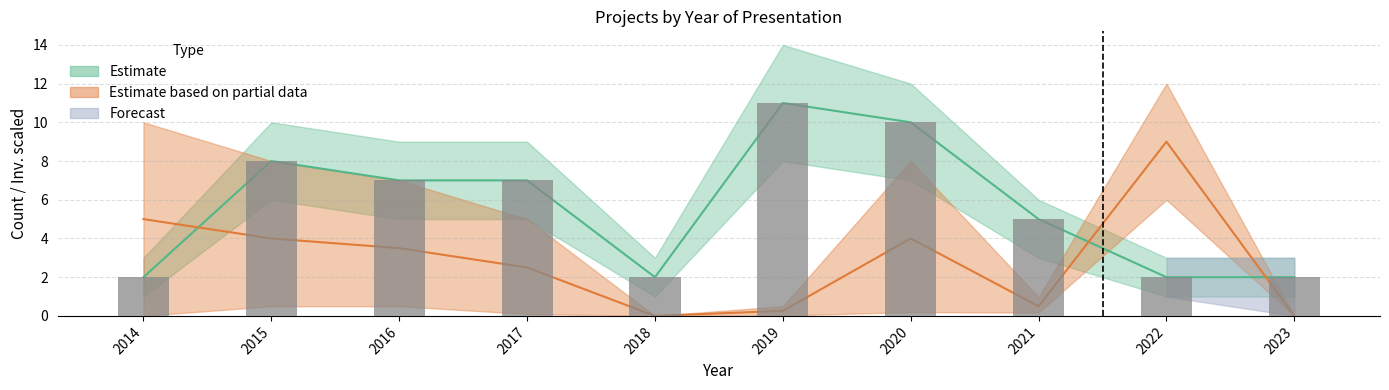

Reading left to right, transcribe all the data shown in this chart.

2	8	7	7	2	11	10	5	2	2